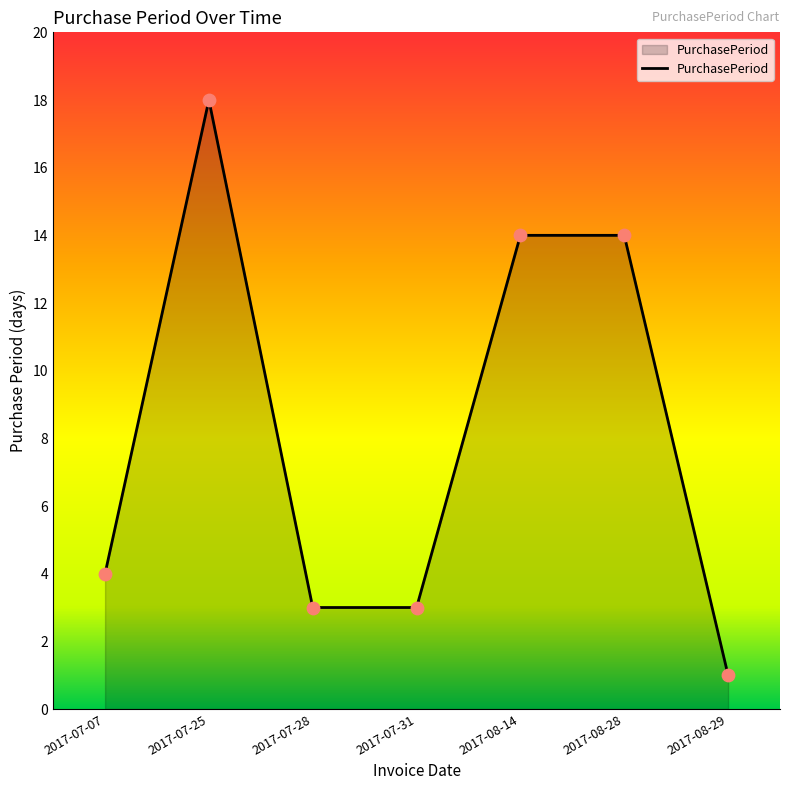

Approximately how many times larger is the value at 2017-08-29 compared to 2017-07-31?

0.3